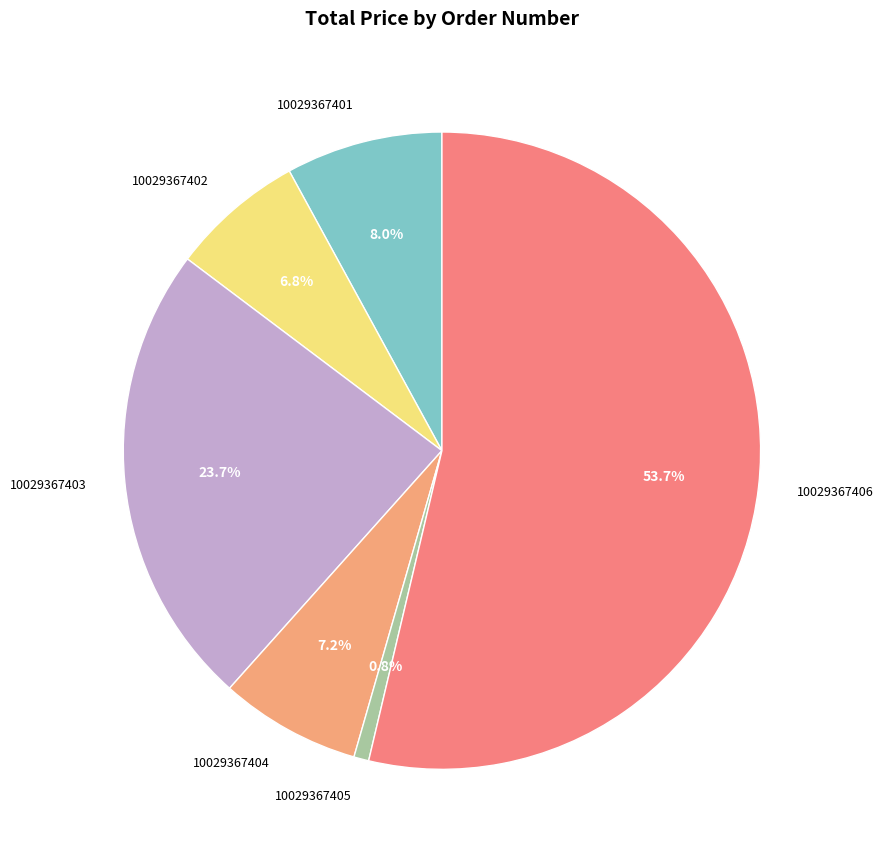

Which slice represents more than half of the pie?

10029367406